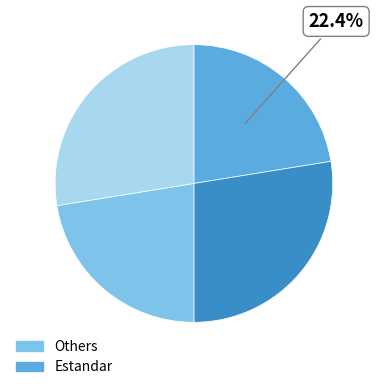

Count the number of slices in the pie.

4